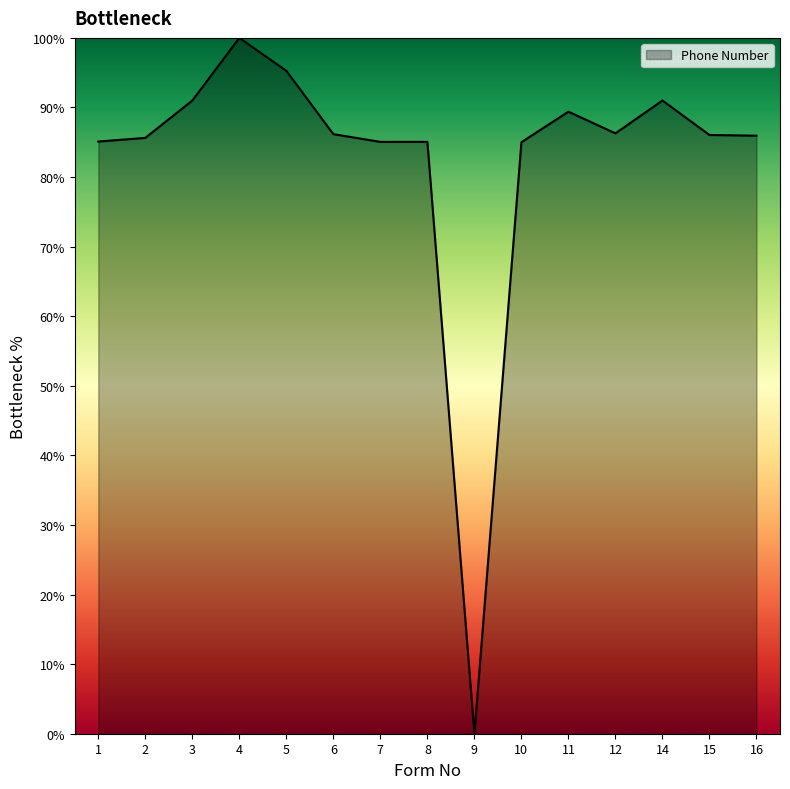

The chart shows a value of 85.9 at 16. True or false?

True